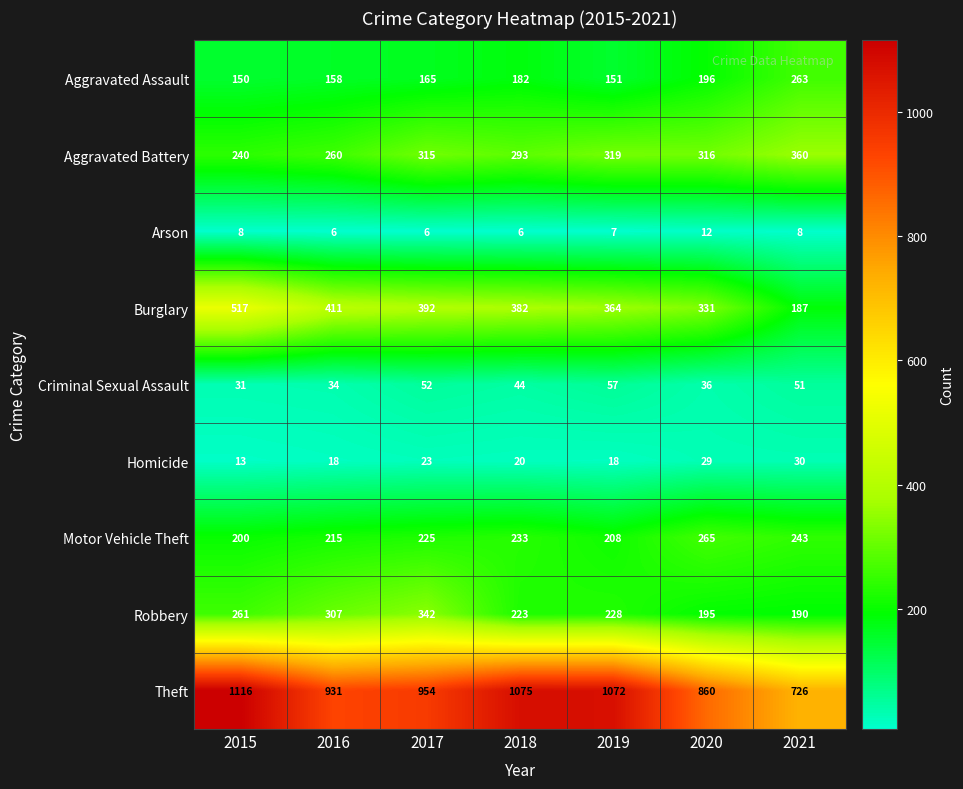

Is it true that Aggravated Assault equals 150 at 2021?

False